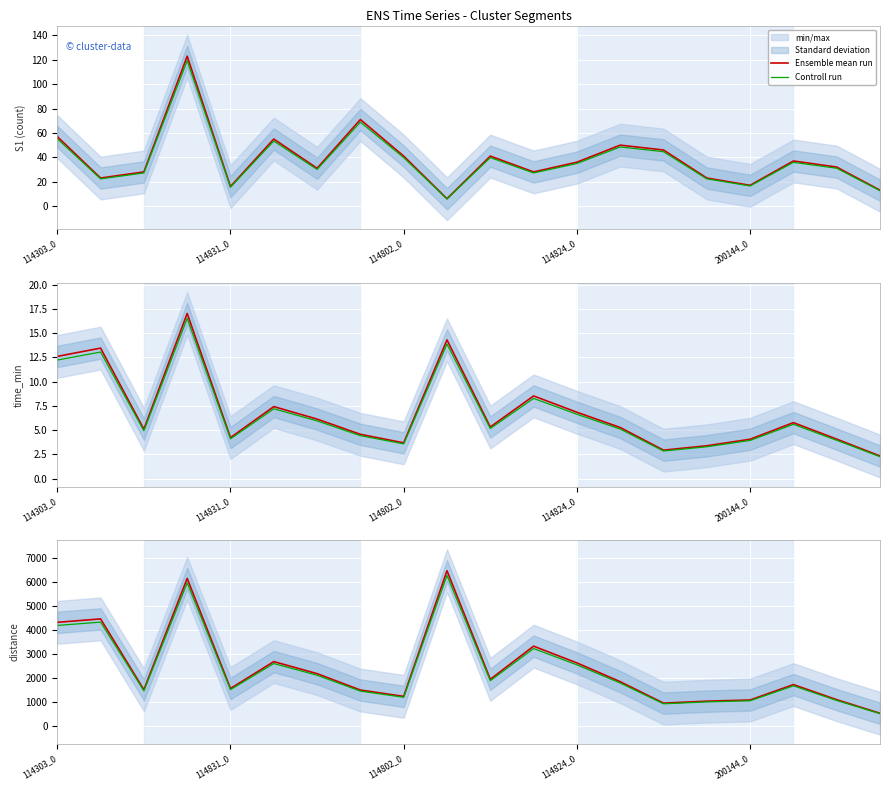

How many categories are shown in the chart?

20